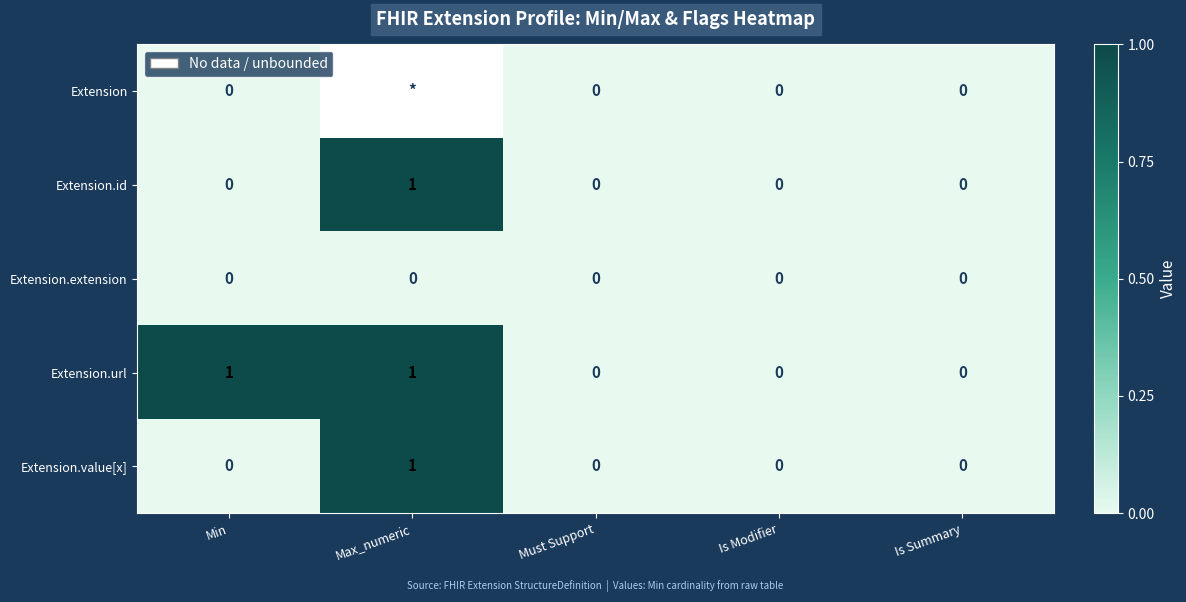

How many categories are shown in the chart?

5